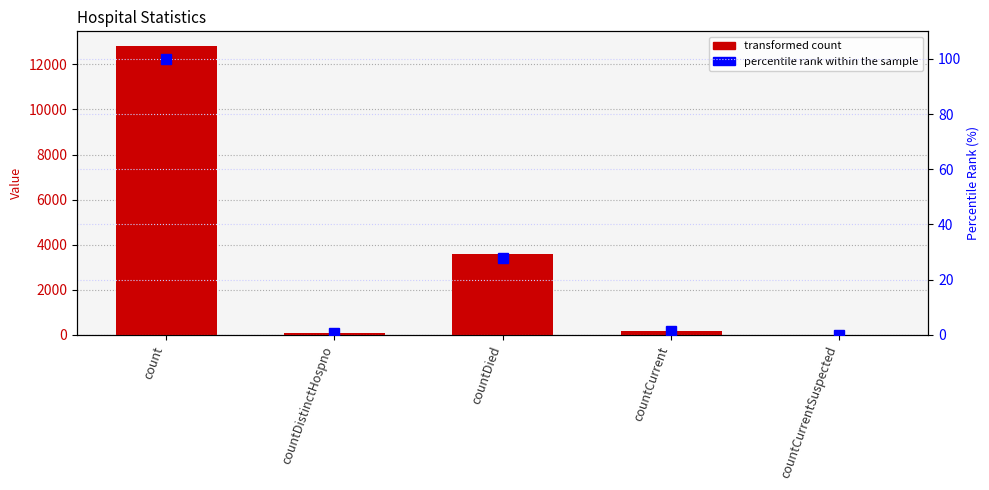

Which series has the largest total across all categories?

transformed count